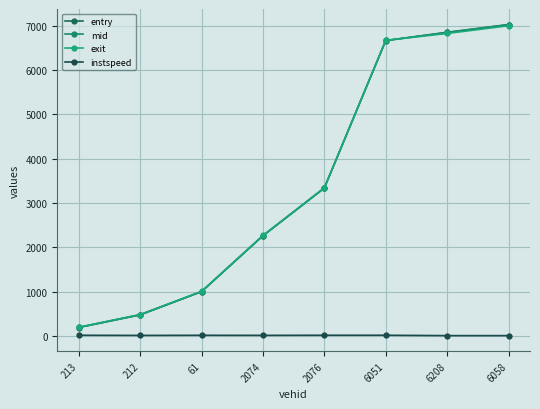

What value does the entry series have at 6051?

6668.1